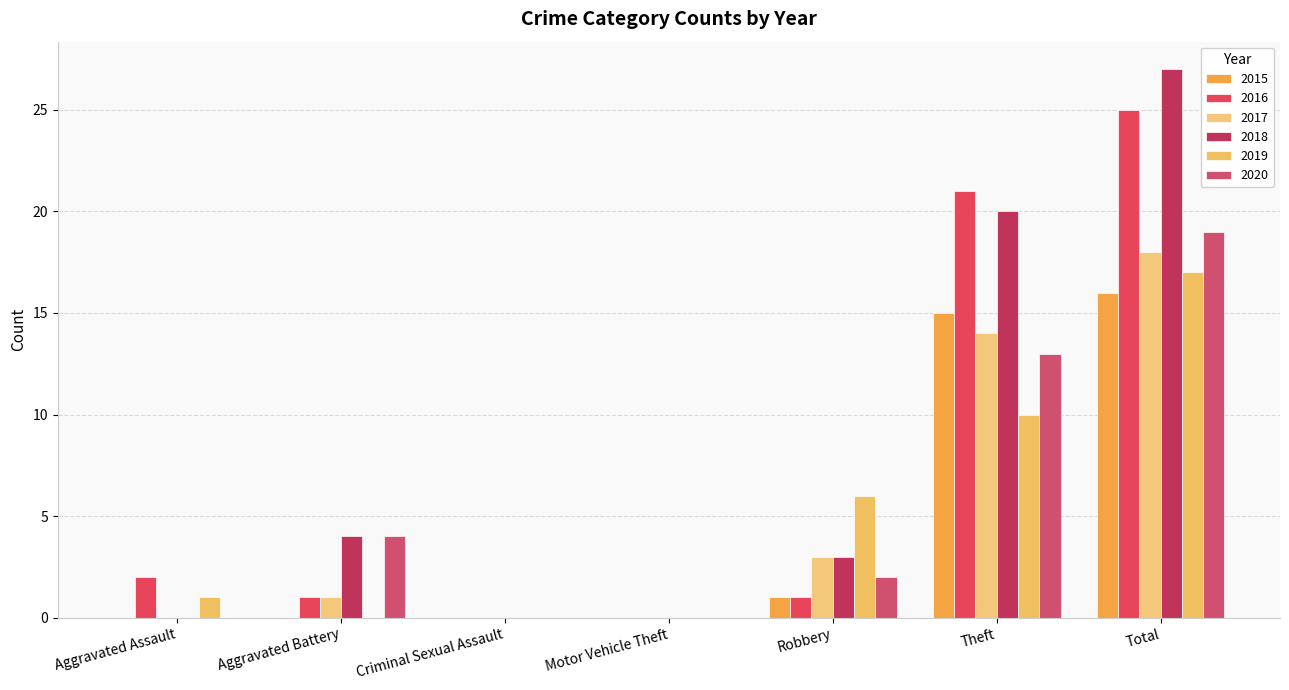

At which category is the sum across all series the highest?

Total